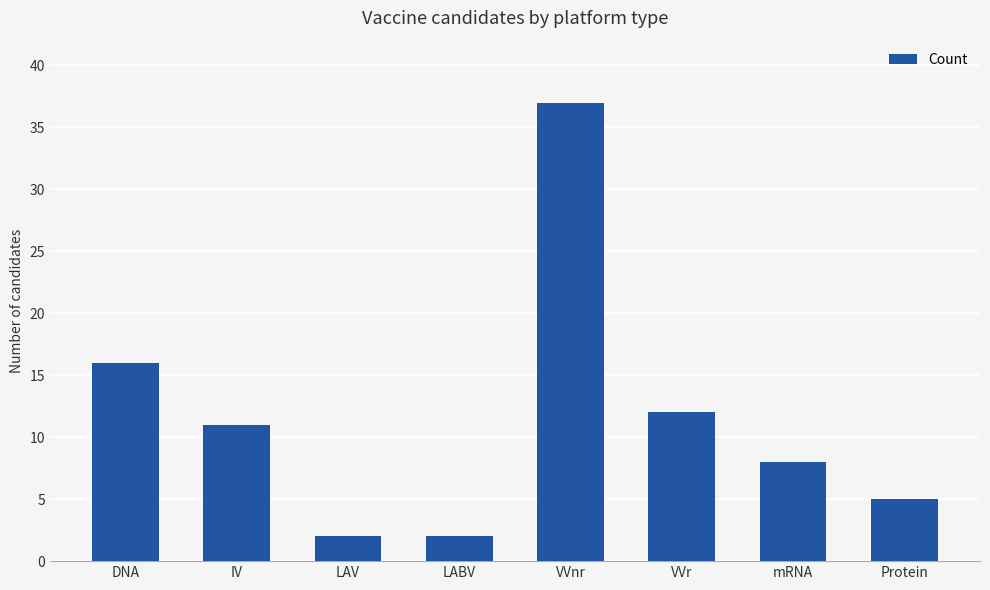

The value at DNA is 28. True or false?

False